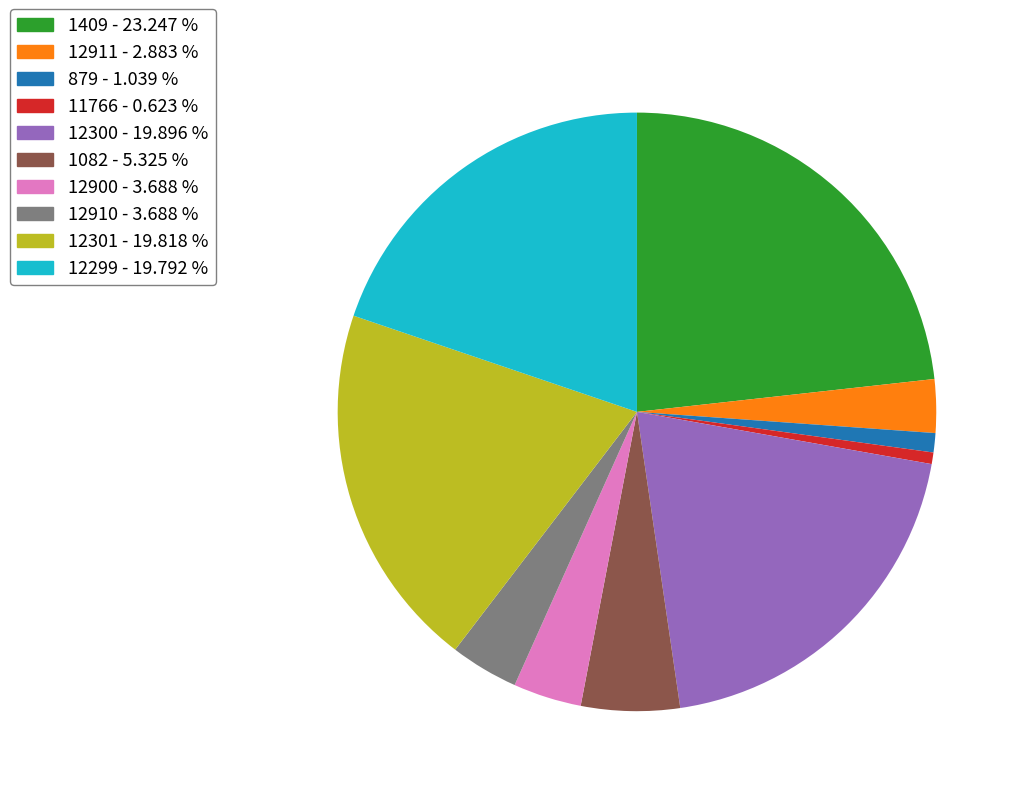

Is there a majority slice in this chart?

No